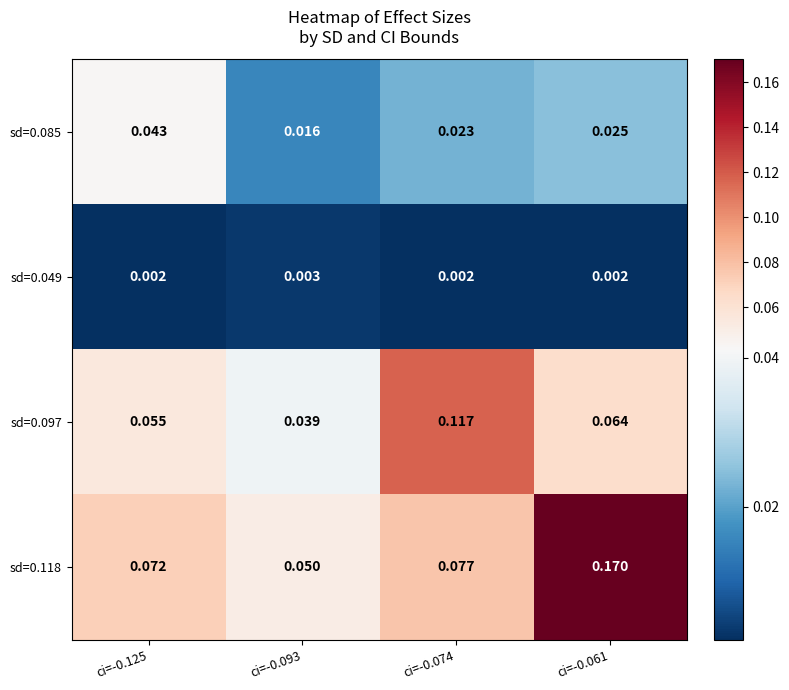

Which series has the widest spread of values?

sd=0.118